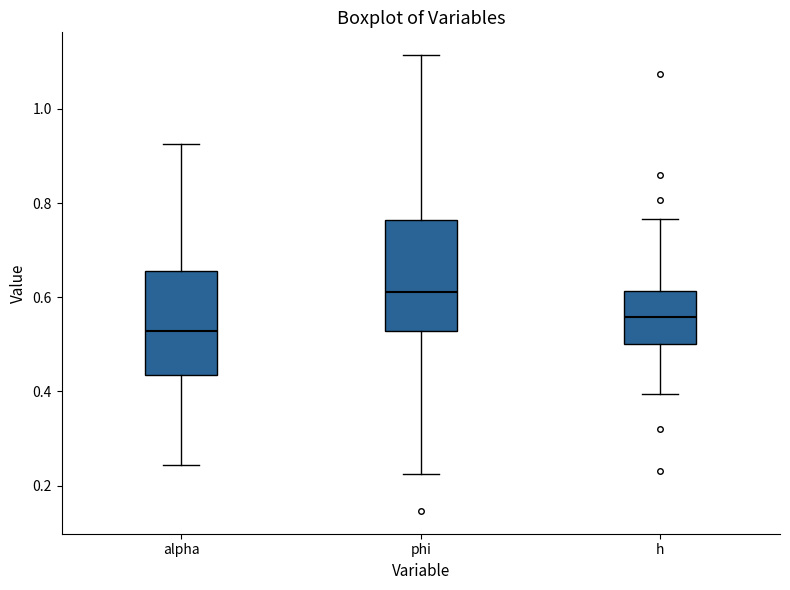

Which box's median line is the lowest?

alpha